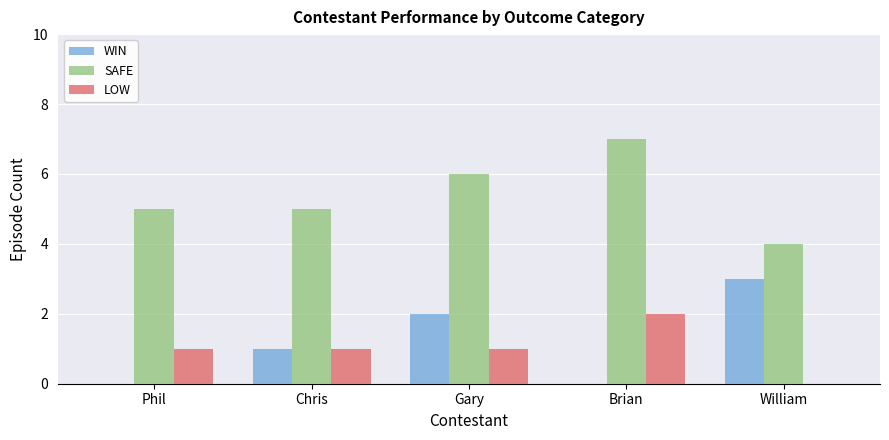

What is the approximate value of SAFE at Gary?

6